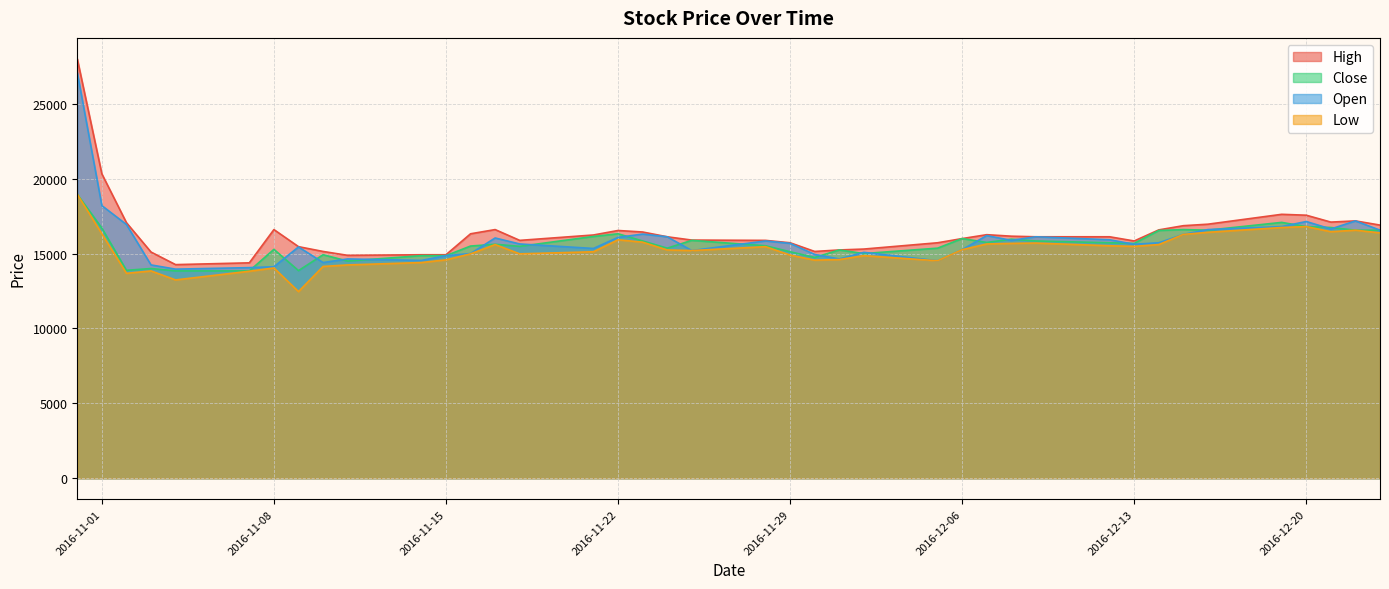

What is the minimum value for Close?

13846